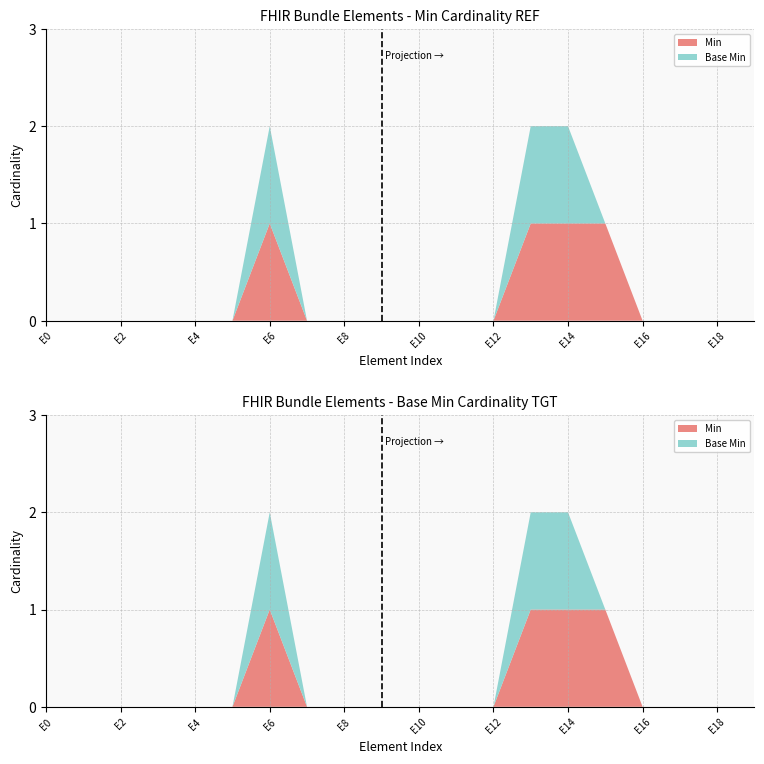

Rank the series by their average value, from highest to lowest.

Min, Base Min